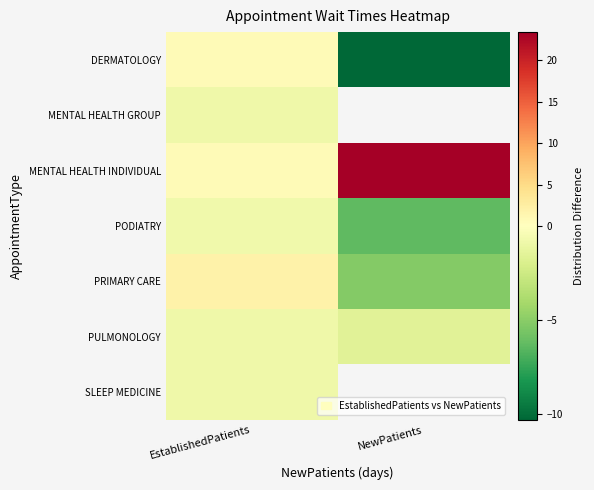

What is the sum of all PODIATRY values?

-7.0